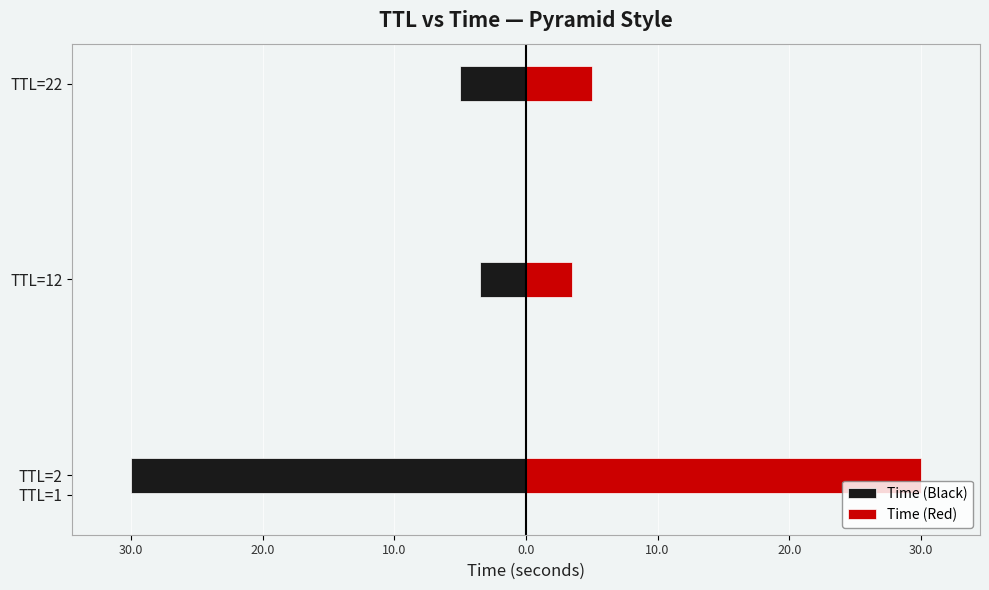

What is the sum of all Time (Red) values?

38.5